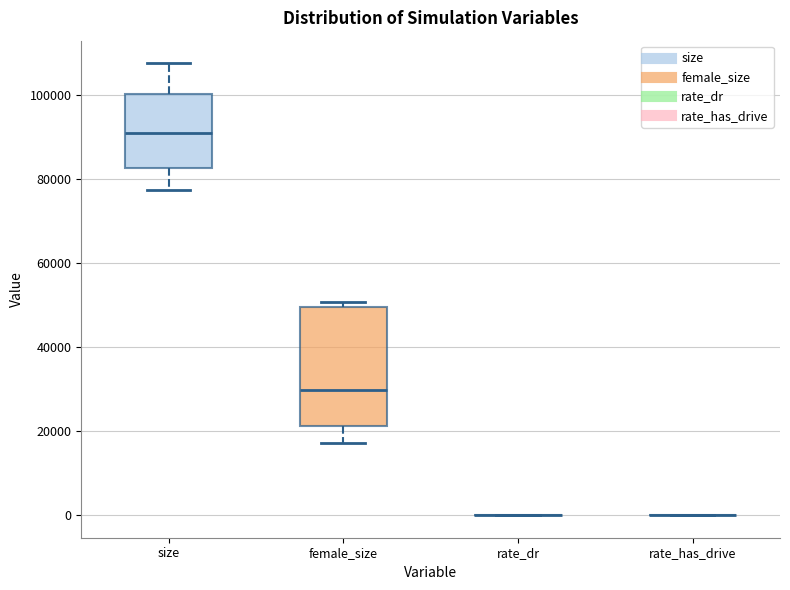

Reading left to right, transcribe this box plot: for each box, give where its median line is, the range the box spans, and where its two whiskers end, as read against the y-axis. The values are not printed on the chart, so give them approximately, as read against the axis.

size: median 92000, box 82000 to 100000, whiskers 78000 to 108000
female_size: median 30000, box 22000 to 50000, whiskers 18000 to 50000 (just above the box's upper edge)
rate_dr: box collapsed to a line at 0, whiskers 0 to 0
rate_has_drive: box collapsed to a line at 0, whiskers 0 to 0